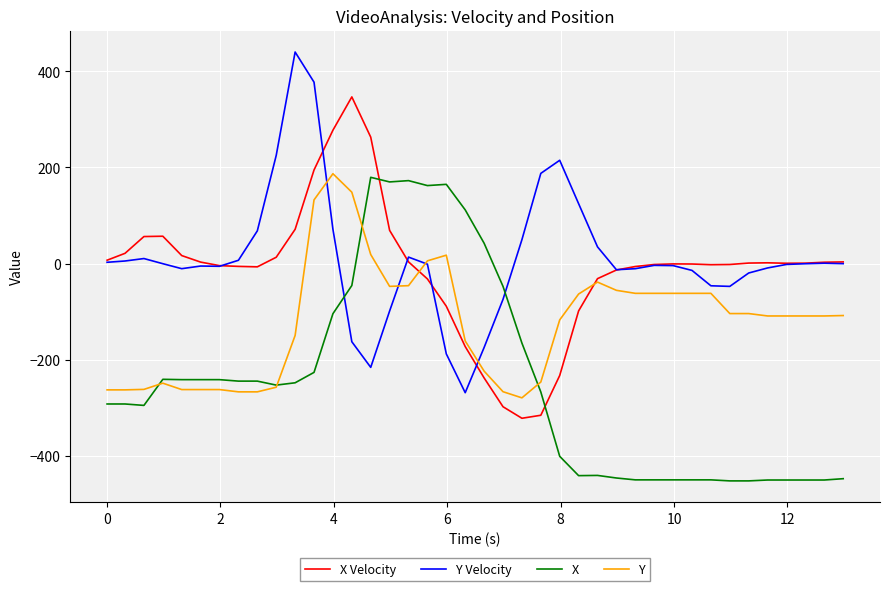

Does the chart have visible grid lines?

Yes